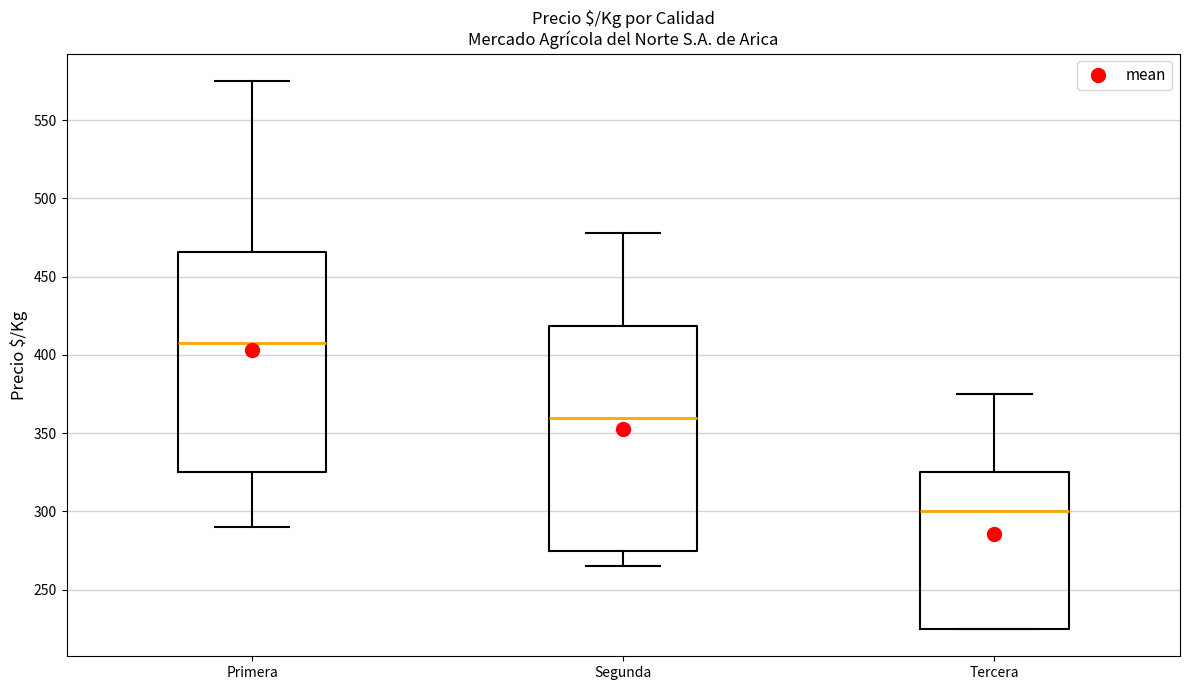

Where does the upper whisker of the box for Segunda end on the y-axis? The values are not printed on the chart, so give them approximately, as read against the axis.

480